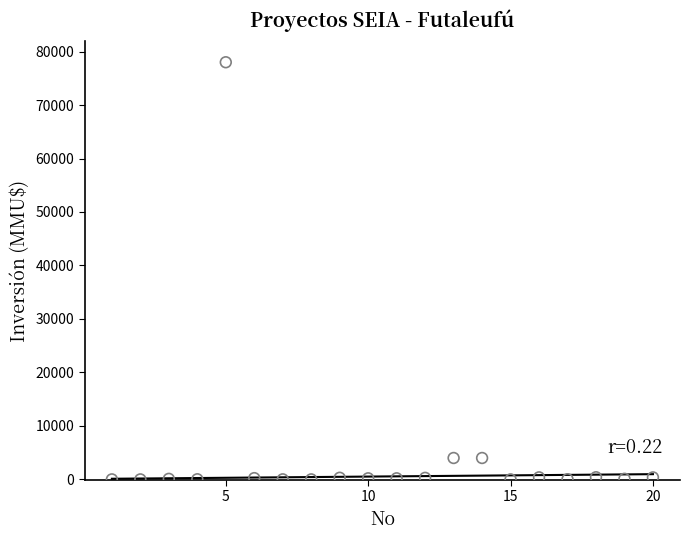

What is the range of X values (max minus min)?

19